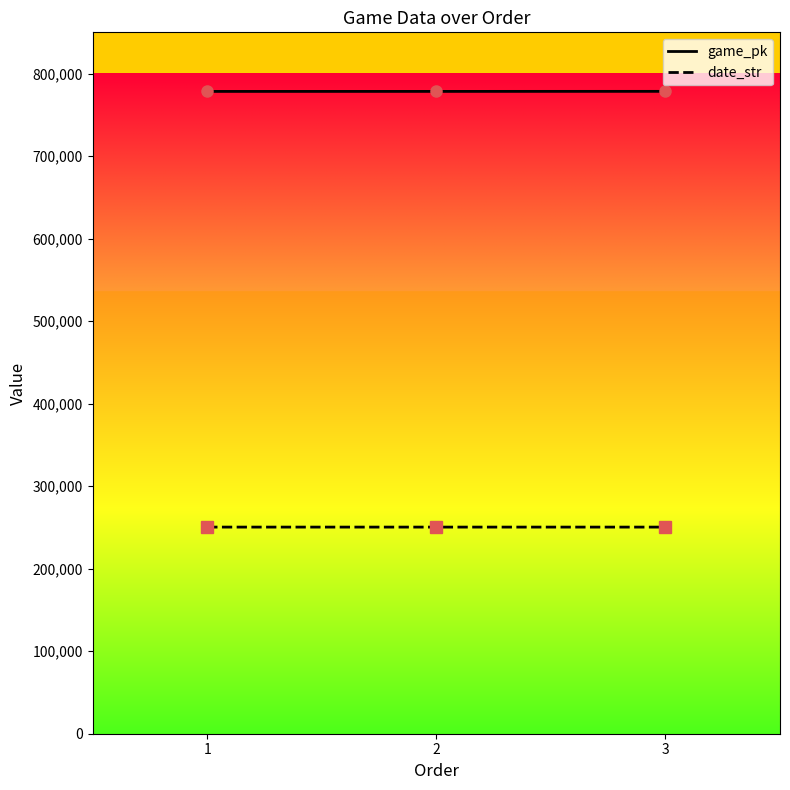

Rank the series at 1 from lowest to highest value.

date_str, game_pk